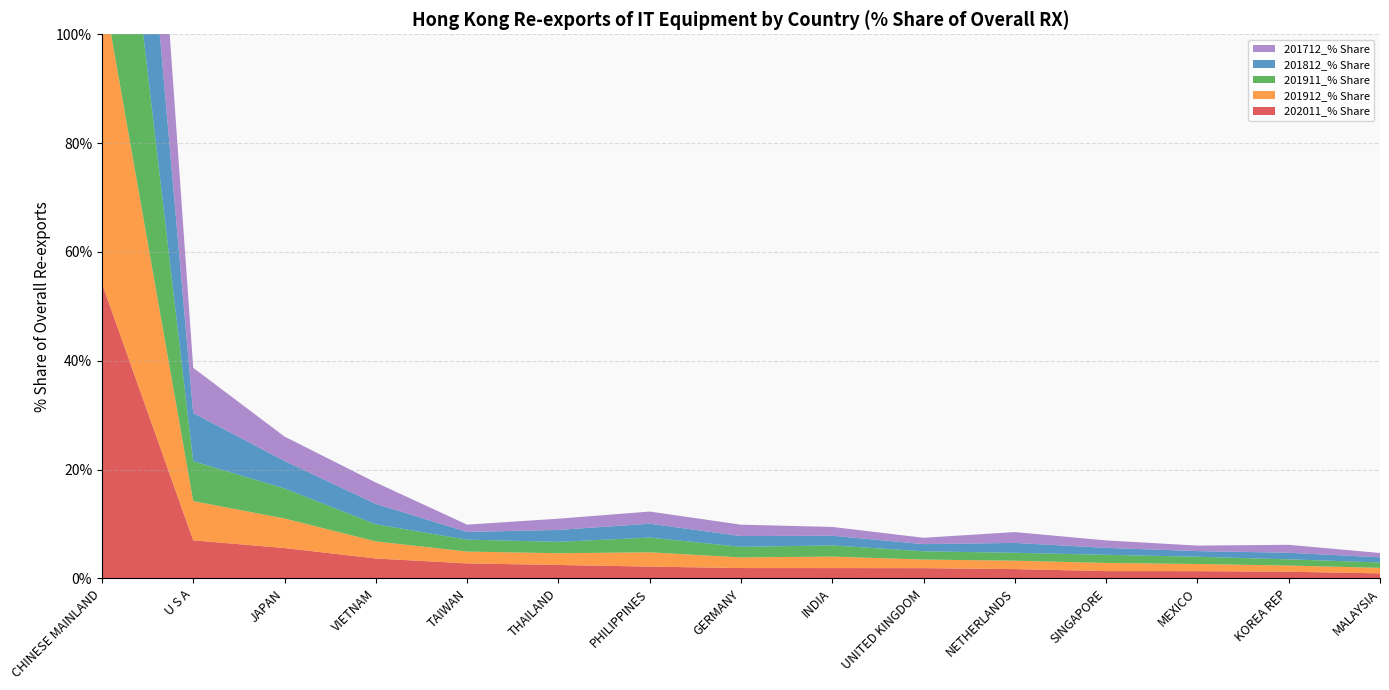

Reading left to right, what are all the values shown in this chart?

202011_% Share: 54.2	7.0	5.6	3.7	2.7	2.5	2.2	1.9	1.9	1.9	1.7	1.3	1.3	1.2	0.9
201912_% Share: 55.3	7.2	5.4	3.1	2.2	2.2	2.6	2.0	2.1	1.6	1.5	1.5	1.3	1.1	1.0
201911_% Share: 55.3	7.3	5.5	3.1	2.2	2.1	2.7	1.9	2.1	1.5	1.5	1.5	1.3	1.1	1.0
201812_% Share: 55.5	8.9	5.1	3.8	1.4	2.2	2.5	2.0	1.8	1.3	1.8	1.3	1.0	1.2	0.9
201712_% Share: 56.4	8.3	4.5	3.9	1.3	2.1	2.2	2.1	1.6	1.2	2.0	1.4	1.0	1.5	0.8